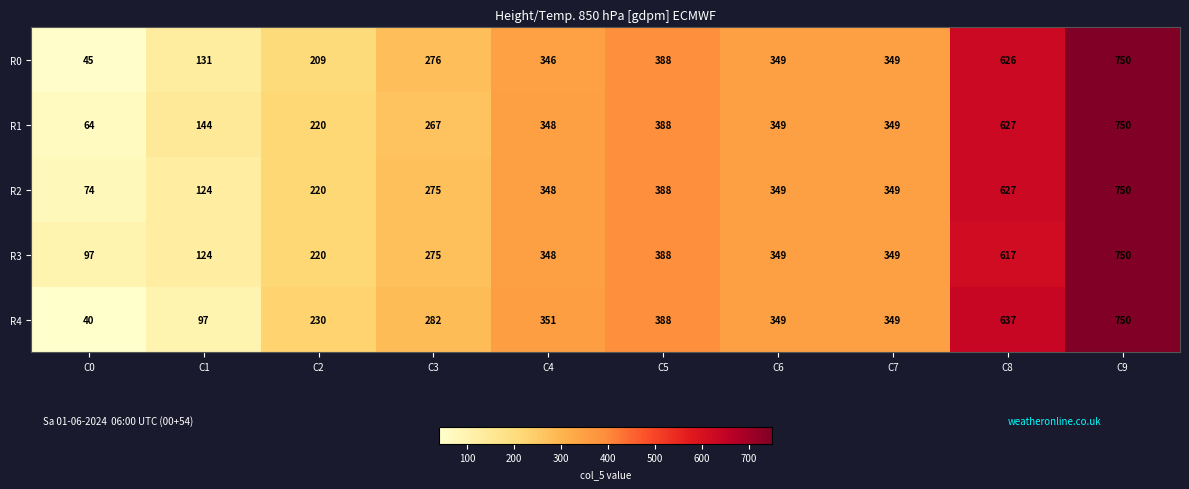

What is the lowest value of the R4 series?

40